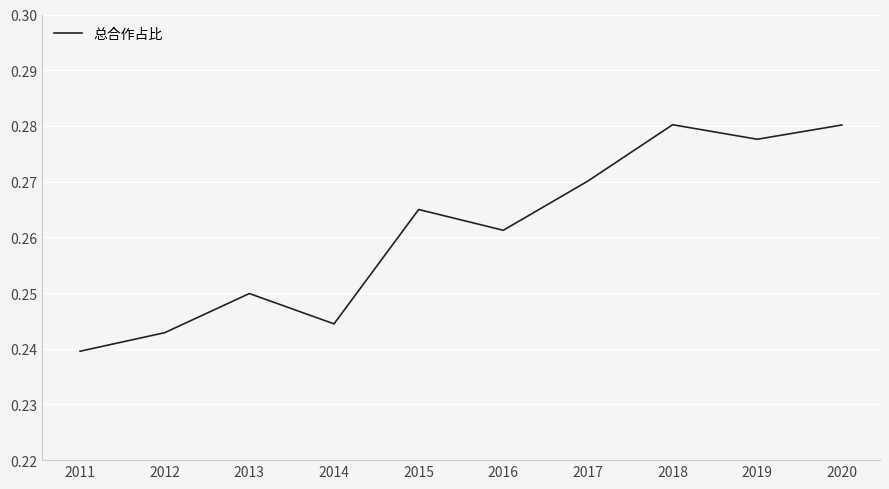

Is this an area chart (filled region under the line)?

No